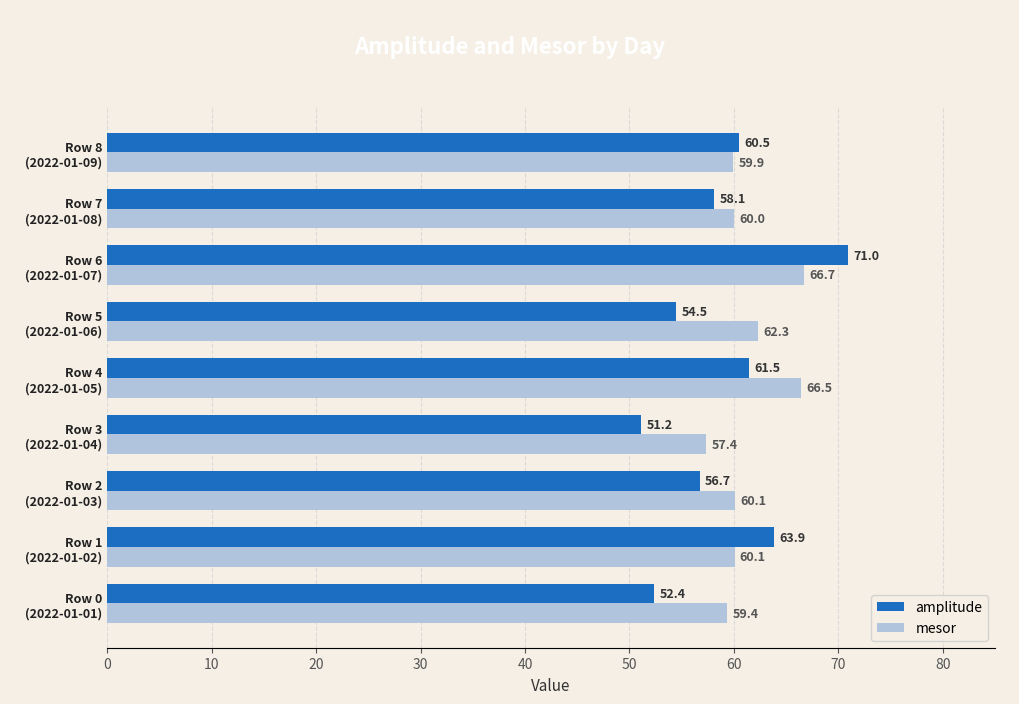

Which series has the widest spread of values?

amplitude